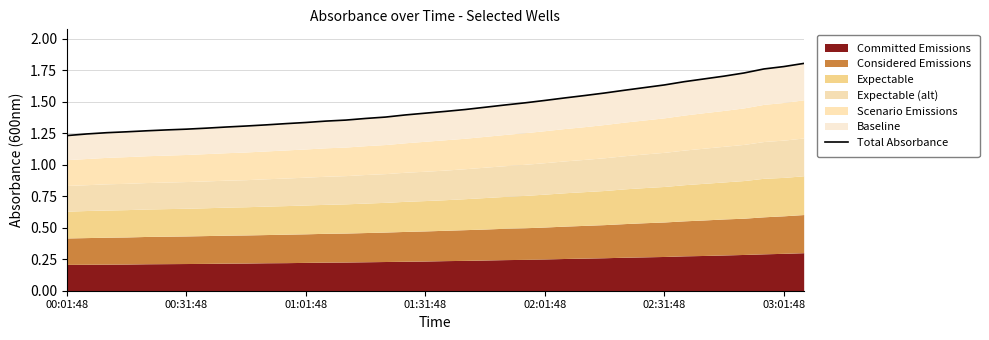

How many lines are shown in the chart?

1